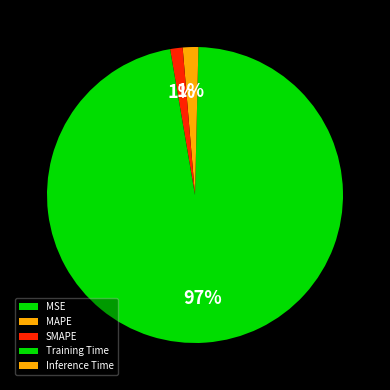

Is Training Time the majority of the pie?

Yes